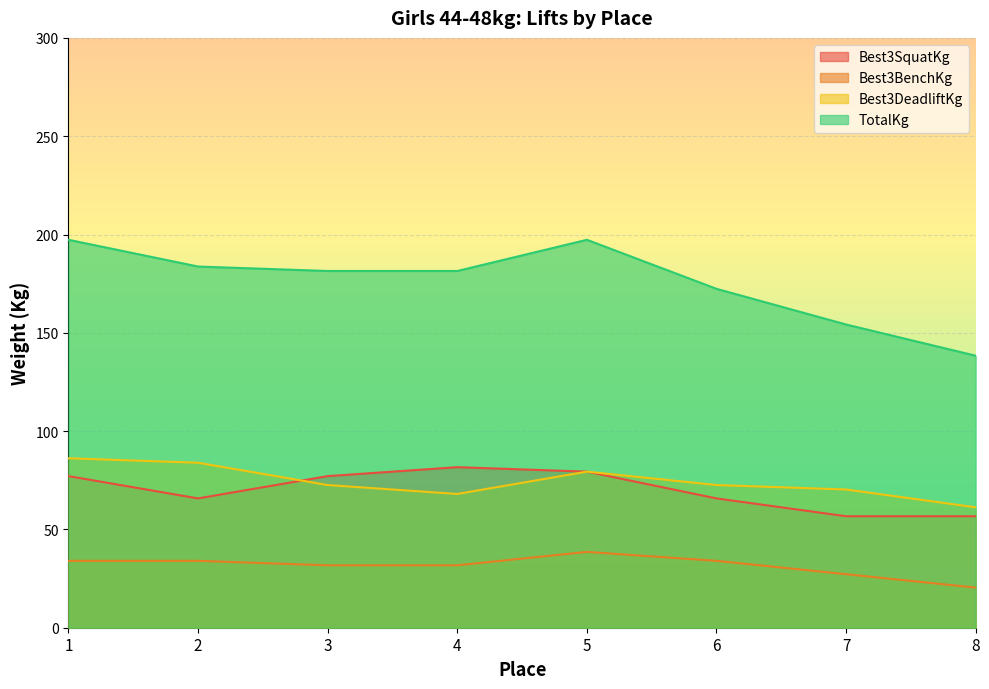

True or false: TotalKg has a value of 57.9 at 7.

False